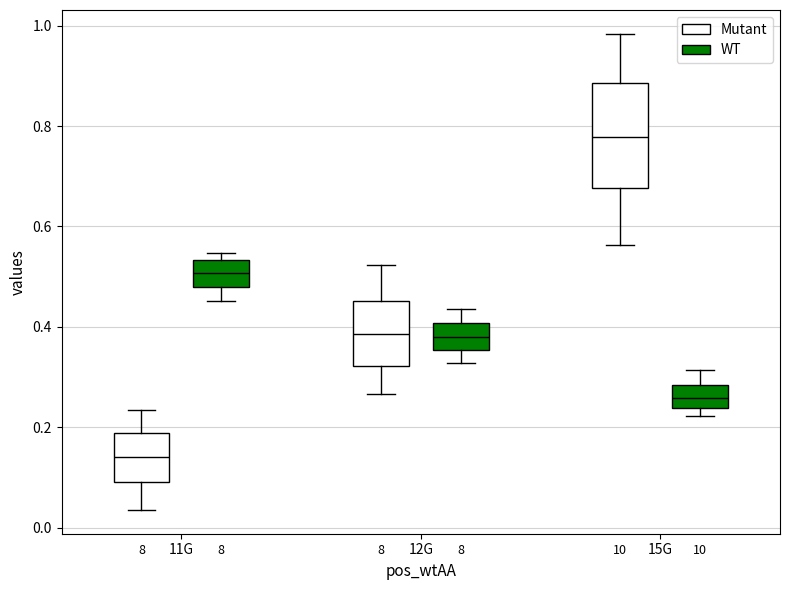

Reading left to right, read every box against the y-axis: the position of its median line, the range the box covers, and the ends of its whiskers. The values are not printed on the chart, so give them approximately, as read against the axis.

11G (Mutant): median 0.14, box 0.10 to 0.18, whiskers 0.04 to 0.24
11G (WT): median 0.50, box 0.48 to 0.54, whiskers 0.46 to 0.54 (just above the box's upper edge)
12G (Mutant): median 0.38, box 0.32 to 0.46, whiskers 0.26 to 0.52
12G (WT): median 0.38, box 0.36 to 0.40, whiskers 0.32 to 0.44
15G (Mutant): median 0.78, box 0.68 to 0.88, whiskers 0.56 to 0.98
15G (WT): median 0.26, box 0.24 to 0.28, whiskers 0.22 to 0.32